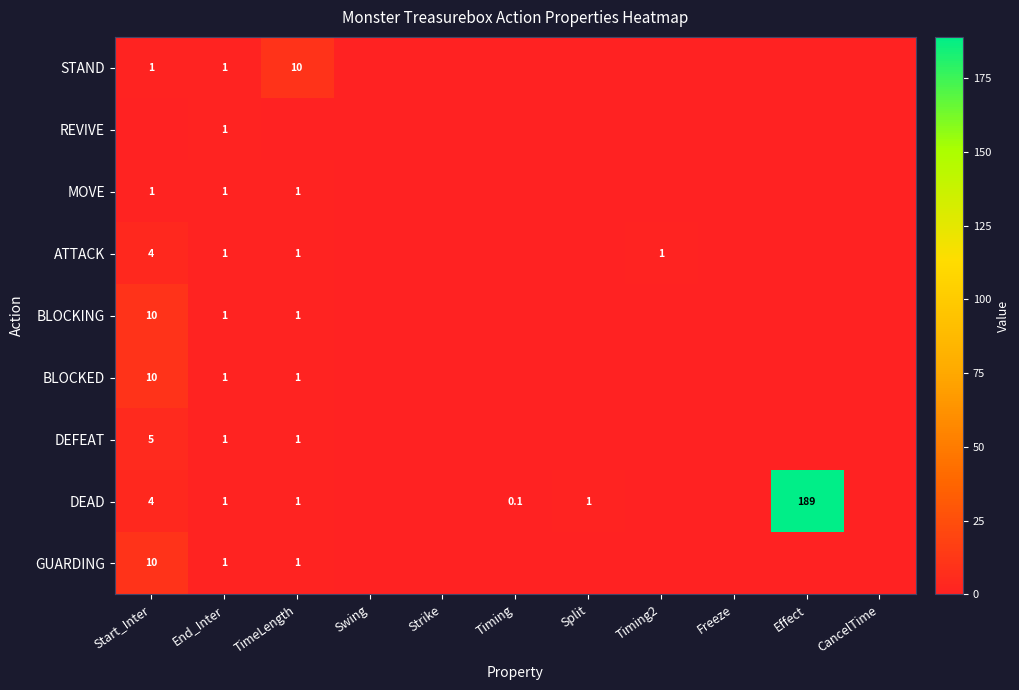

Is the value of BLOCKING at TimeLength greater than the value of STAND at TimeLength?

No